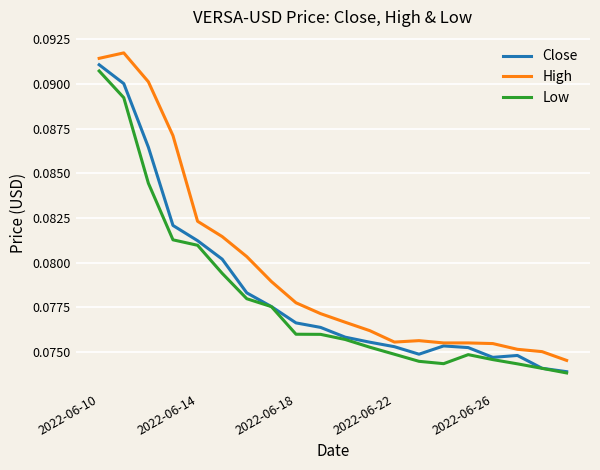

True or false: Low and High intersect in this chart.

False